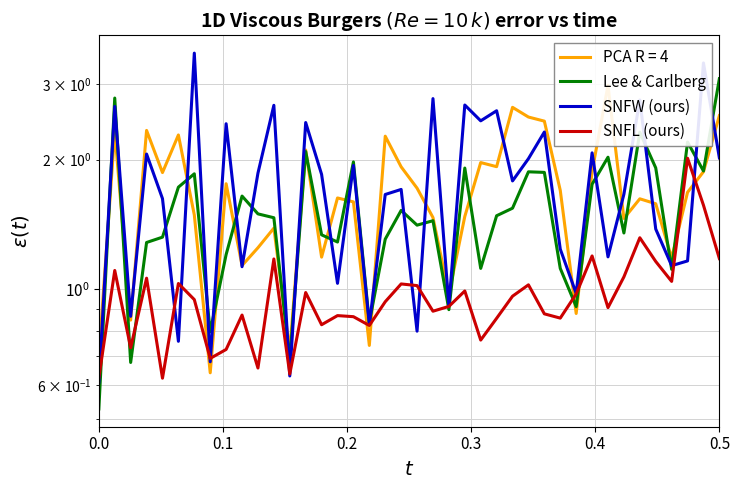

Does the chart have visible grid lines?

Yes